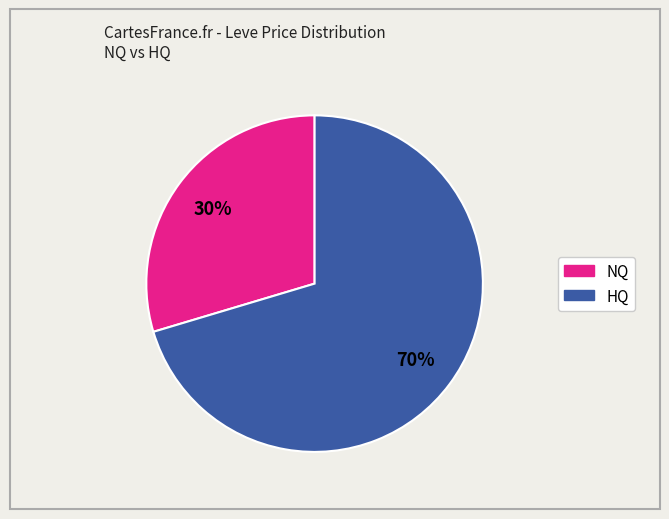

Is there a majority slice in this chart?

Yes